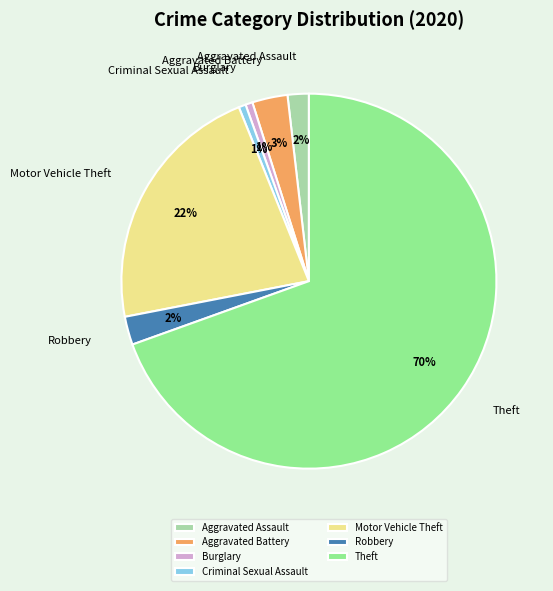

How many slices are in this pie chart?

7